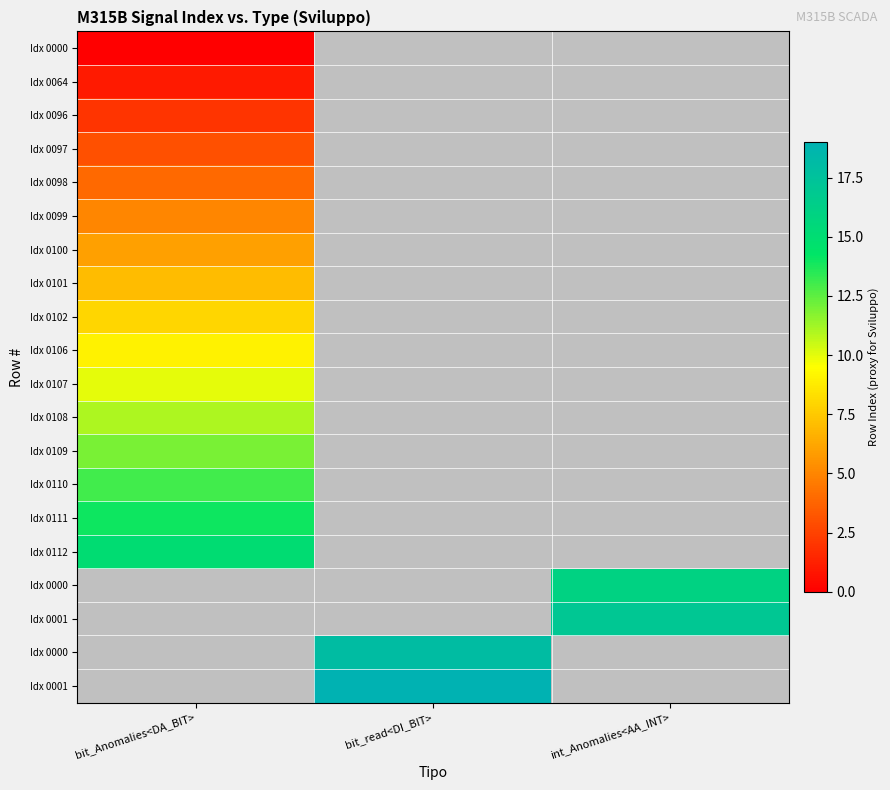

Which has a higher value, int_Anomalies<AA_INT> or bit_read<DI_BIT>?

bit_read<DI_BIT>